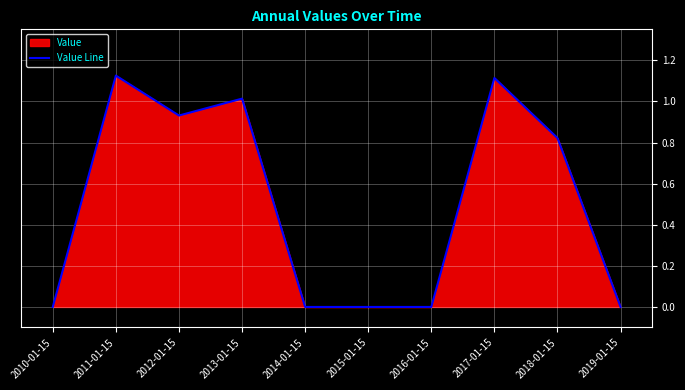

True or false: the data has more than 1 interior local peaks.

True